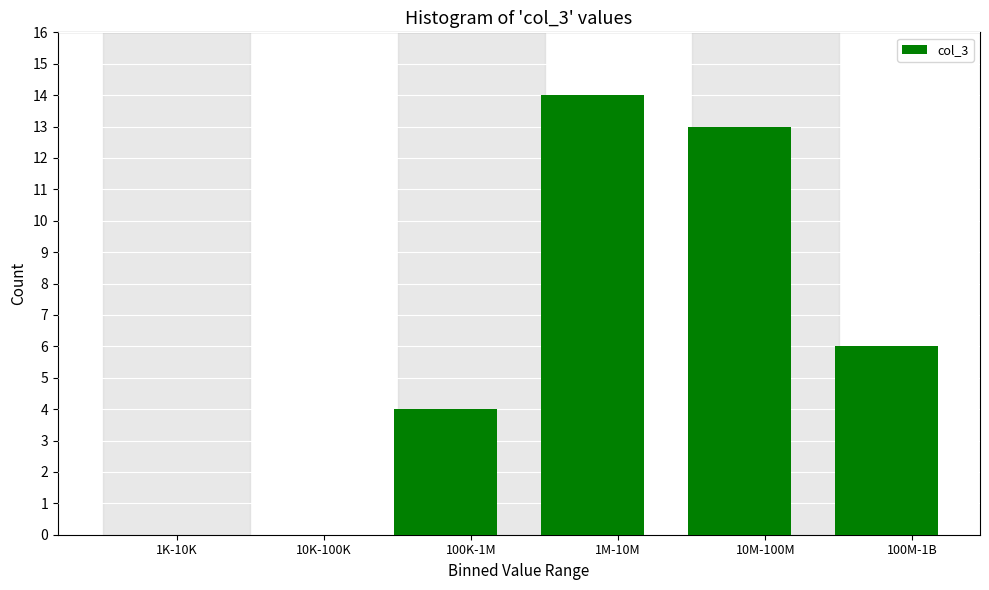

Reading left to right, transcribe all the data shown in this chart.

1K-10K=0	10K-100K=0	100K-1M=4	1M-10M=14	10M-100M=13	100M-1B=6